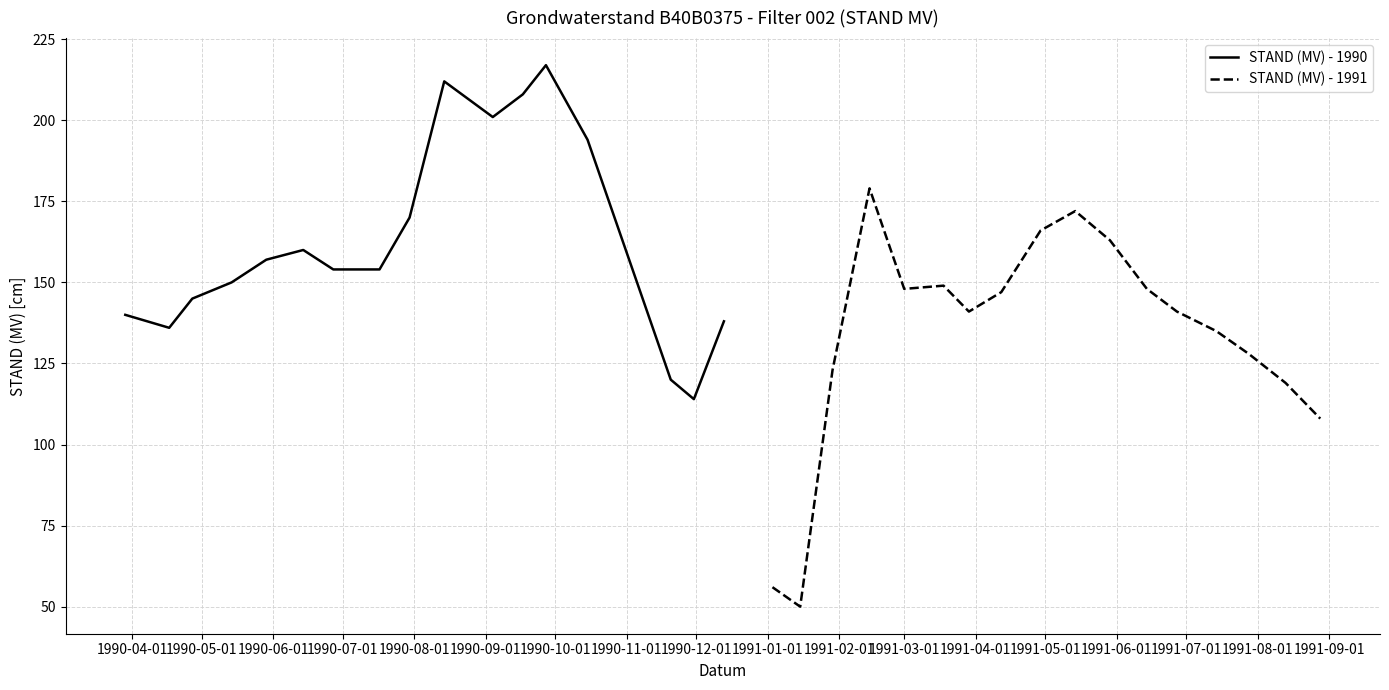

What are all the series names shown in the legend?

STAND (MV) - 1990, STAND (MV) - 1991